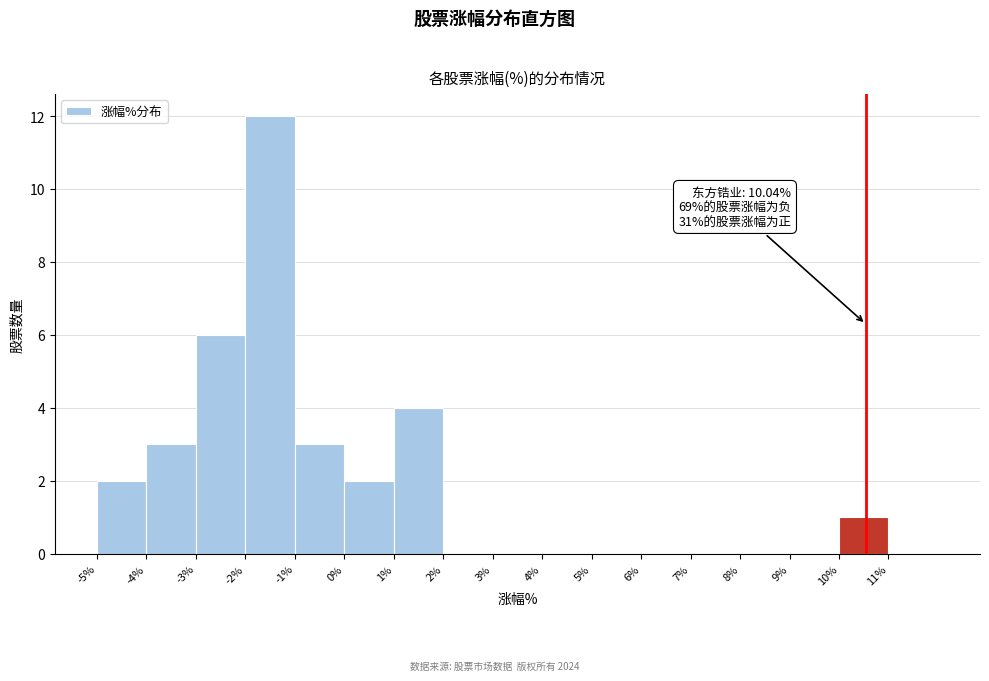

Reading left to right, list all the values displayed in this chart.

-5%=2	-4%=3	-3%=6	-2%=12	-1%=3	0%=2	1%=4	2%=0	3%=0	4%=0	5%=0	6%=0	7%=0	8%=0	9%=0	10%=1	11%=0